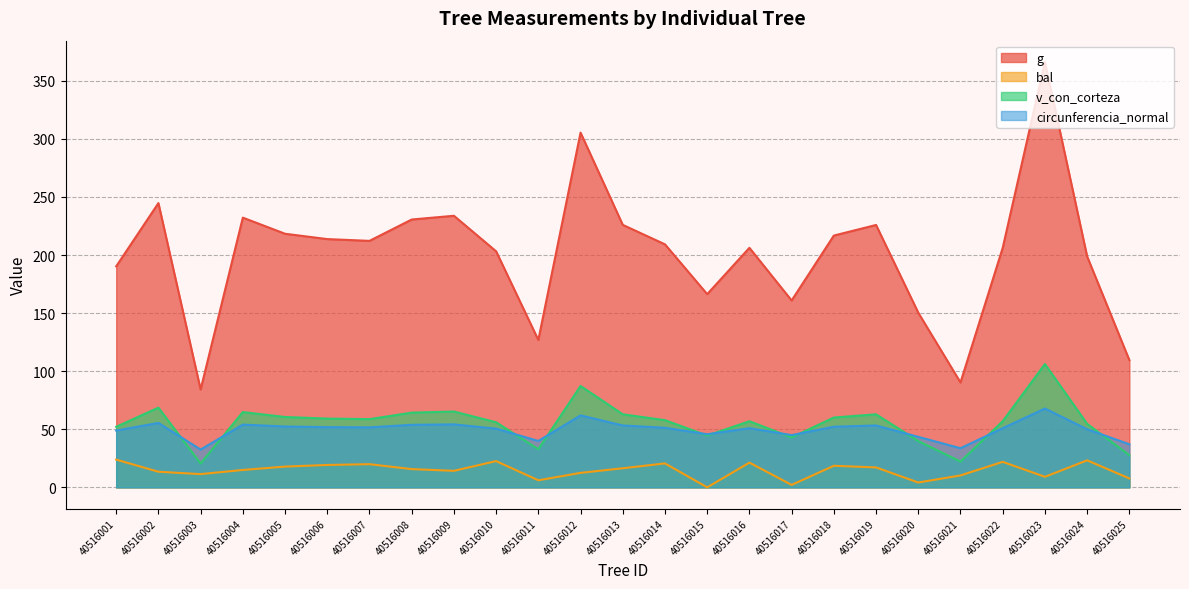

Which series has the largest range (max minus min)?

g